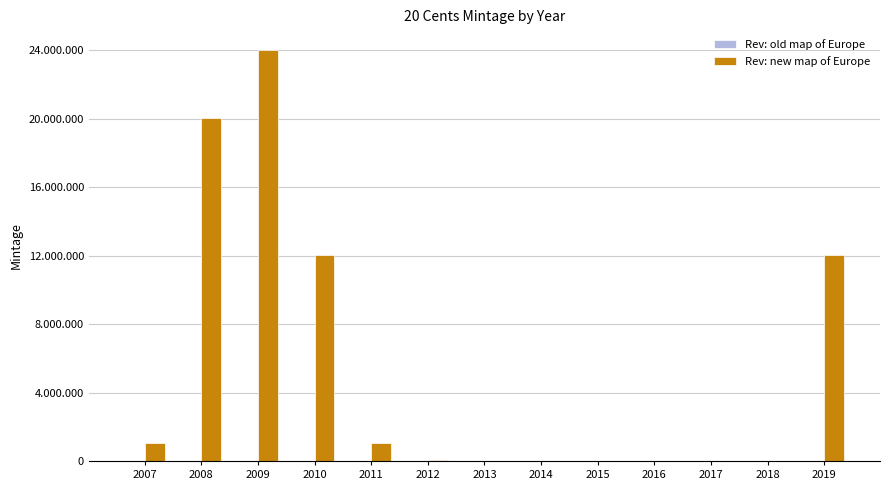

Are the bars horizontal?

No